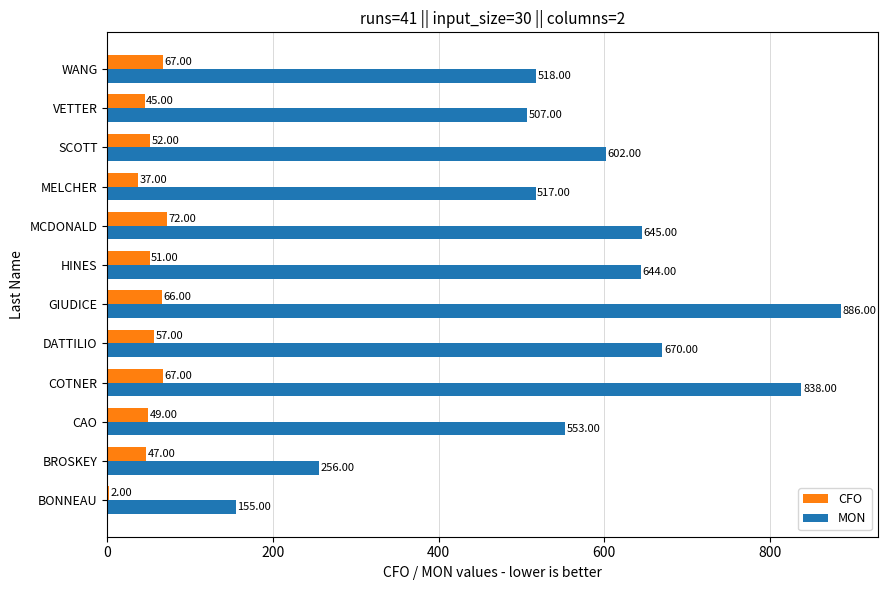

Which series has the largest total across all categories?

MON